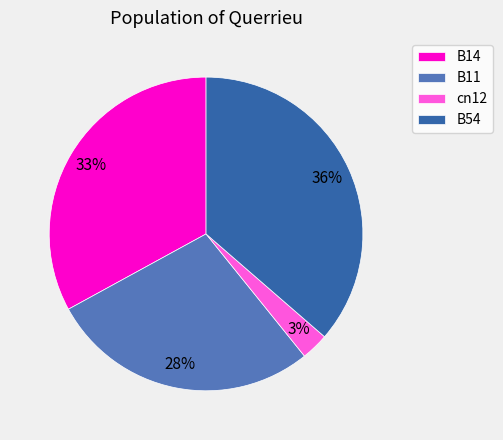

How many slices are in this pie chart?

4